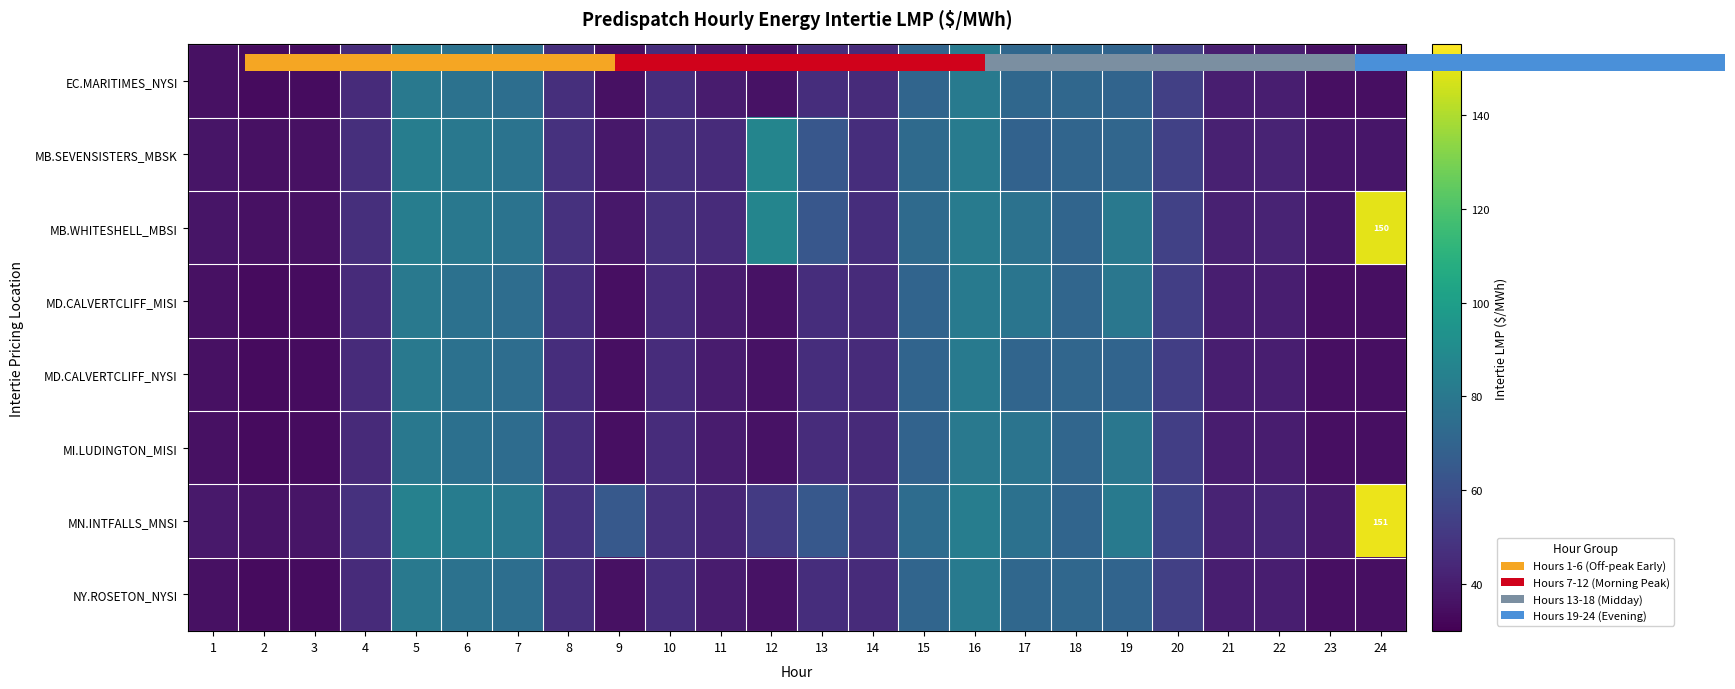

Rank the categories by MB.SEVENSISTERS_MBSK value from highest to lowest.

12, 5, 16, 6, 7, 15, 19, 18, 17, 13, 20, 8, 10, 4, 14, 11, 22, 21, 9, 24, 23, 1, 3, 2